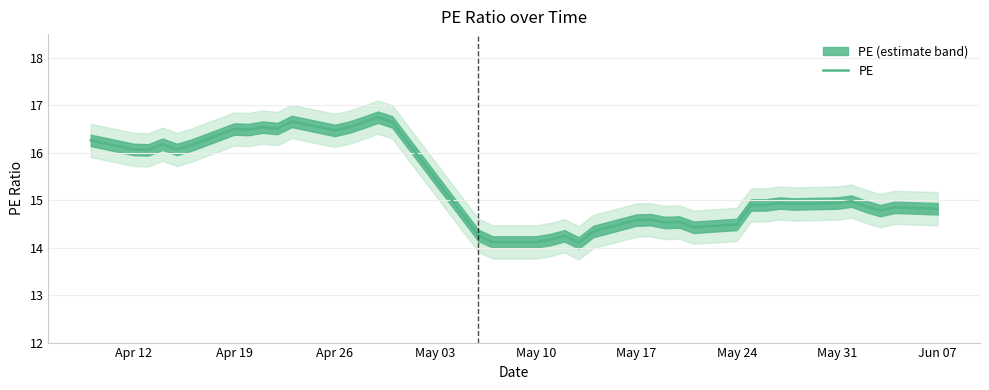

What is the maximum value for PE?

16.8